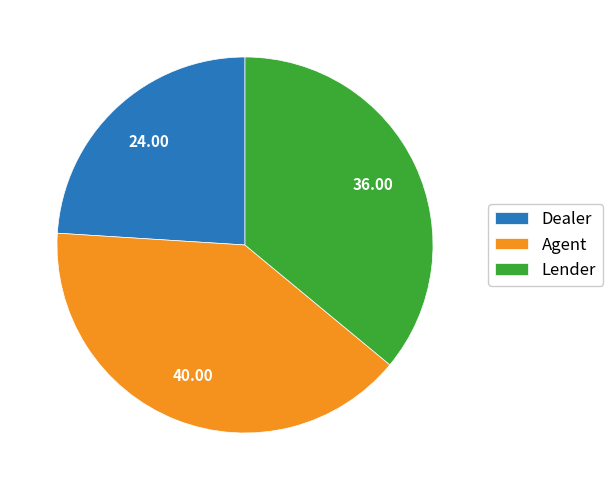

Between Agent and Lender, which is larger?

Agent